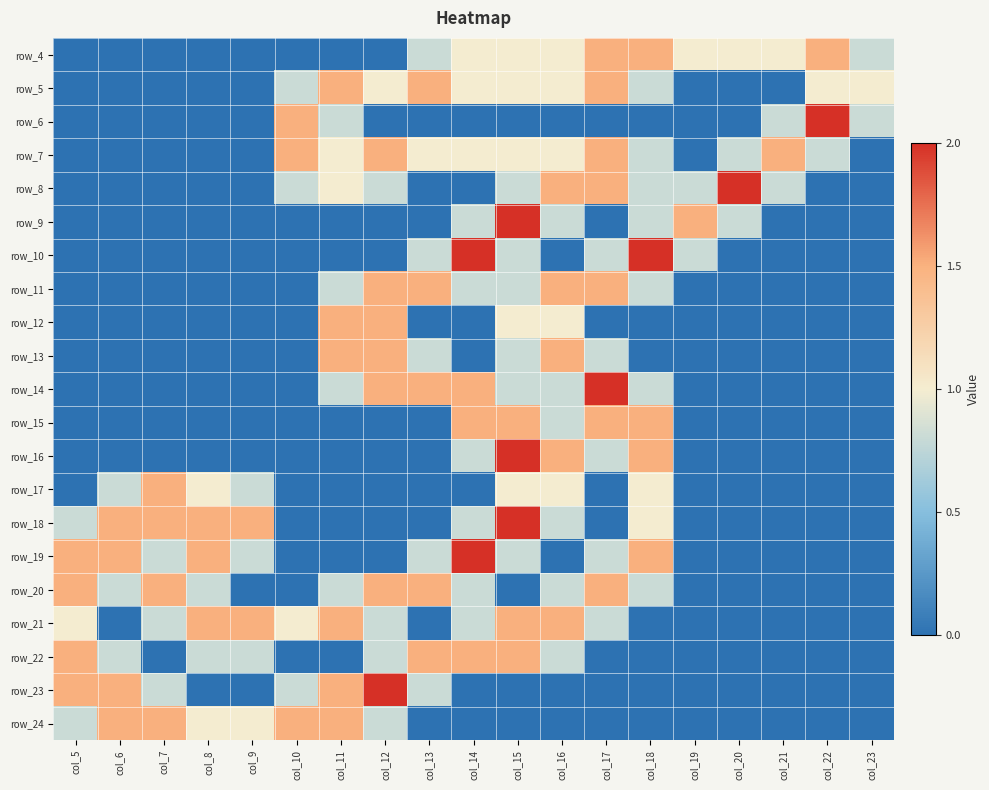

What is the difference between the second highest and second lowest values in the row_15 series?

1.5